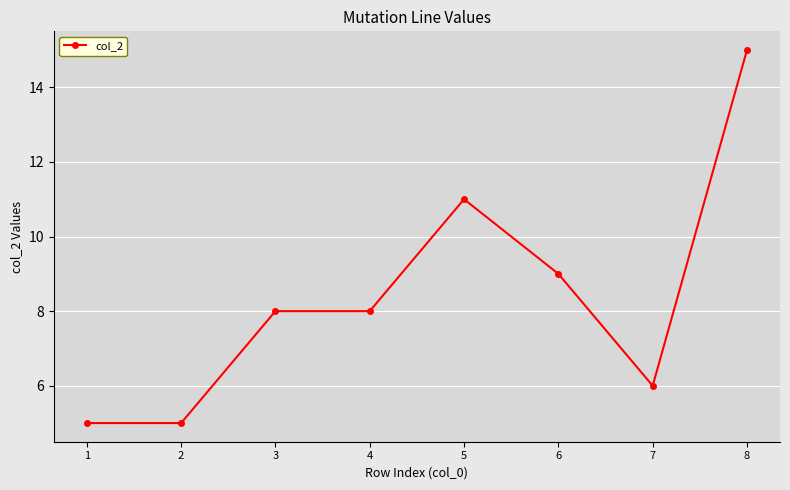

True or false: there are more than 0 points higher than both neighbors.

True